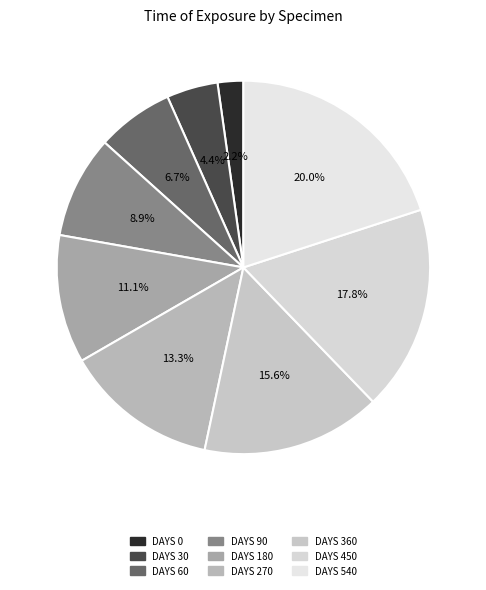

Count the number of slices in the pie.

9